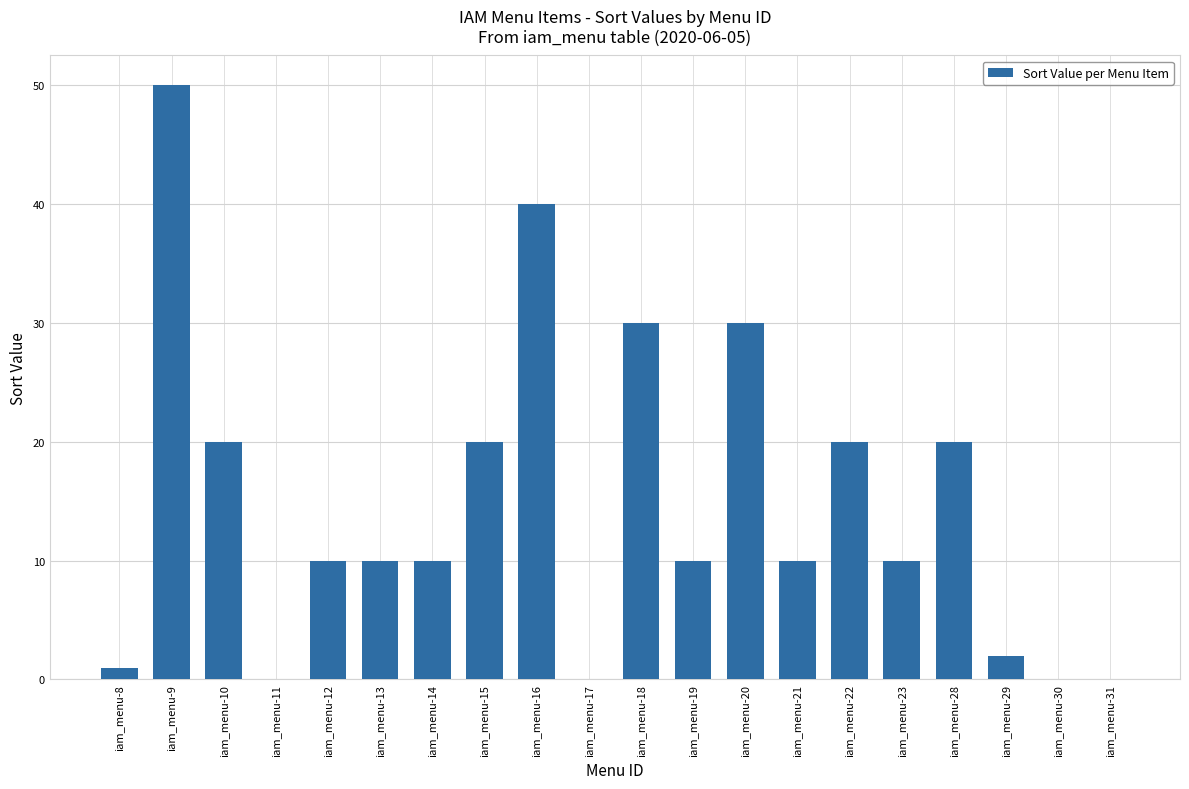

At which category does the chart reach its peak across all series?

iam_menu-9